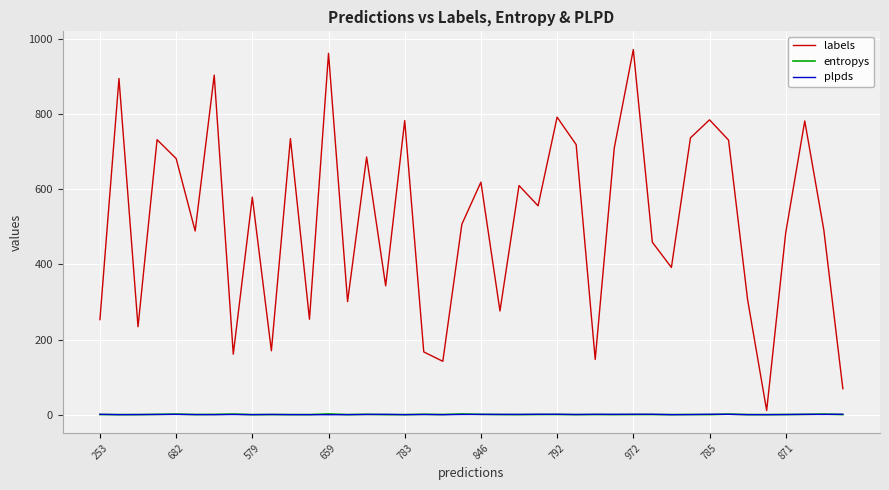

Which series has the largest range (max minus min)?

labels